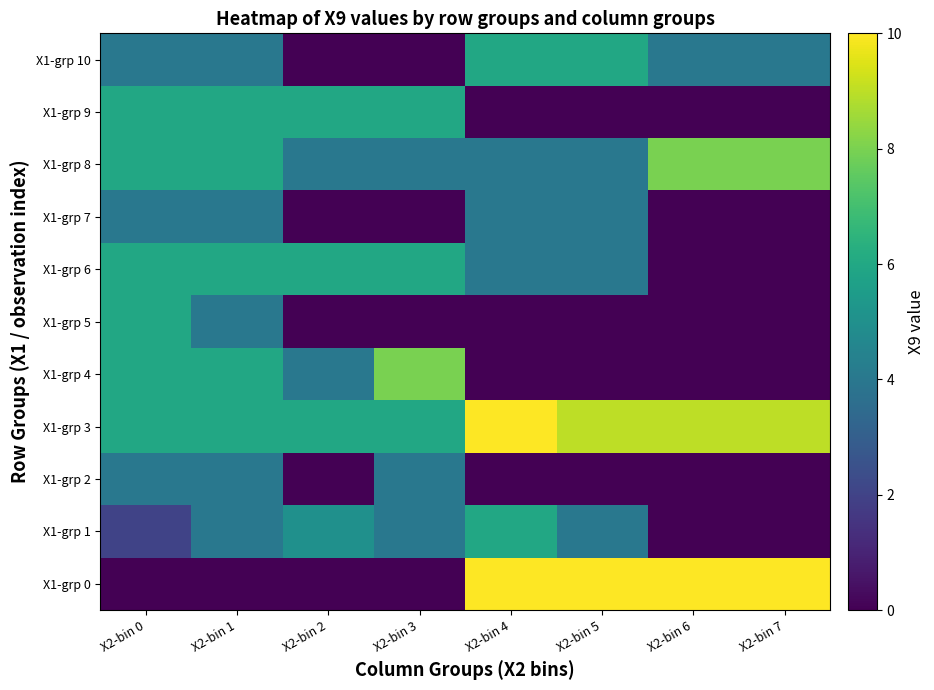

What is the spread (max minus min) of values at X2-bin 5?

10